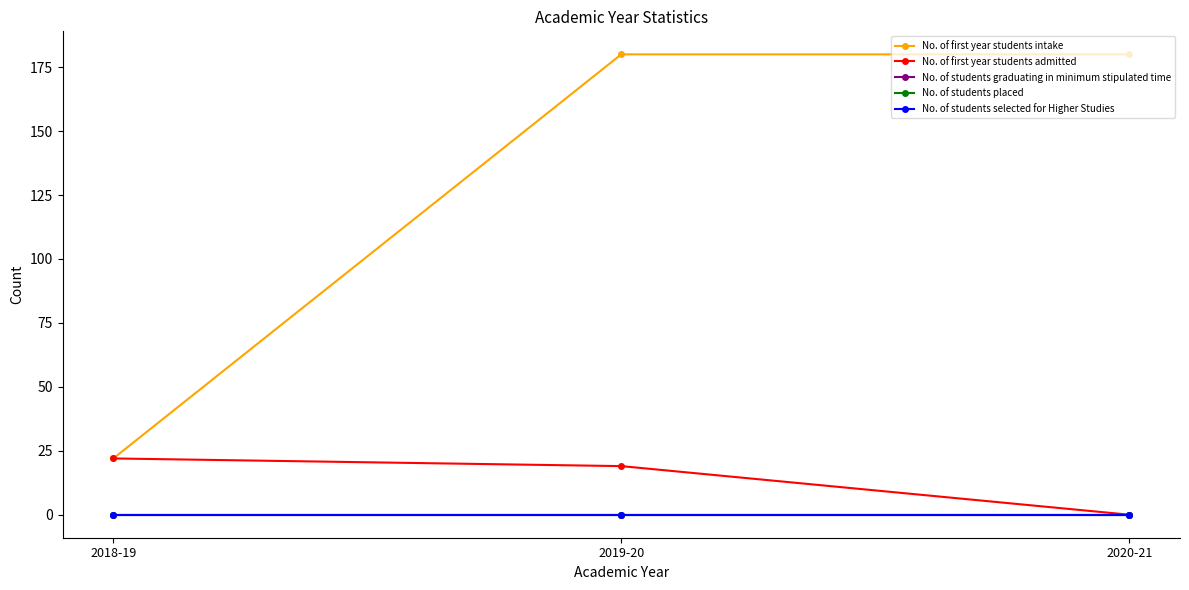

Which series has the largest range (max minus min)?

No. of first year students intake